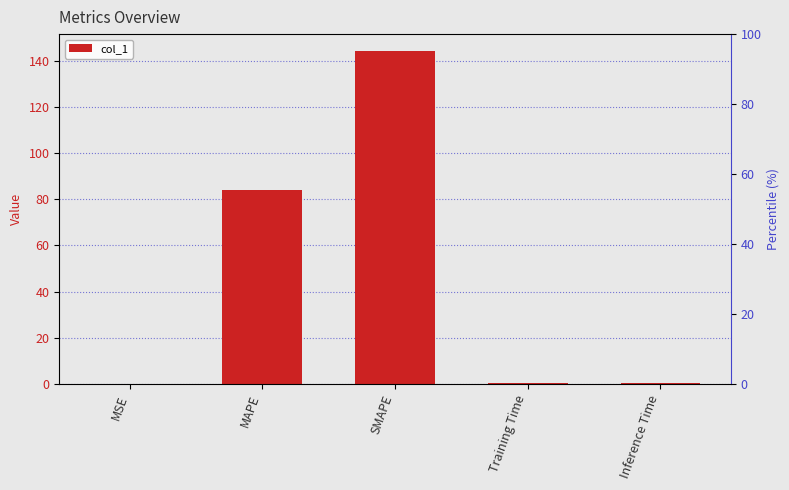

Reading right to left, what are all the values shown in this chart?

Inference Time=0.4	Training Time=0.4	SMAPE=144.3	MAPE=83.8	MSE=0.1